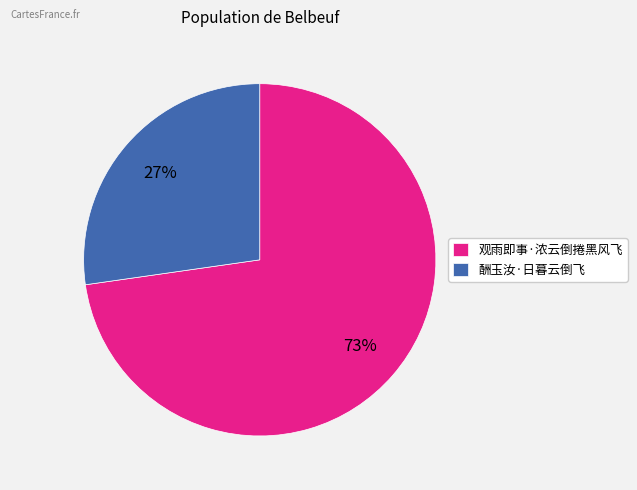

Combined, do 观雨即事·浓云倒捲黑风飞 and 酬玉汝·日暮云倒飞 account for over 50%?

Yes